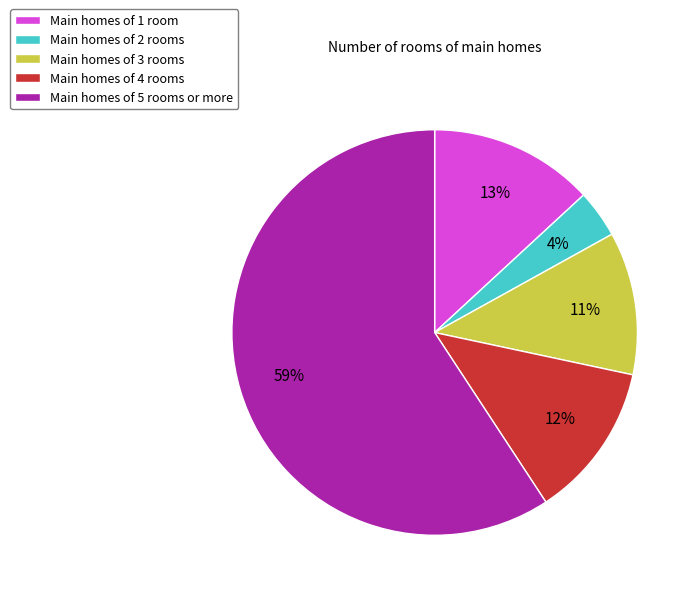

To the nearest percent, what percentage of the pie is Main homes of 1 room?

13%